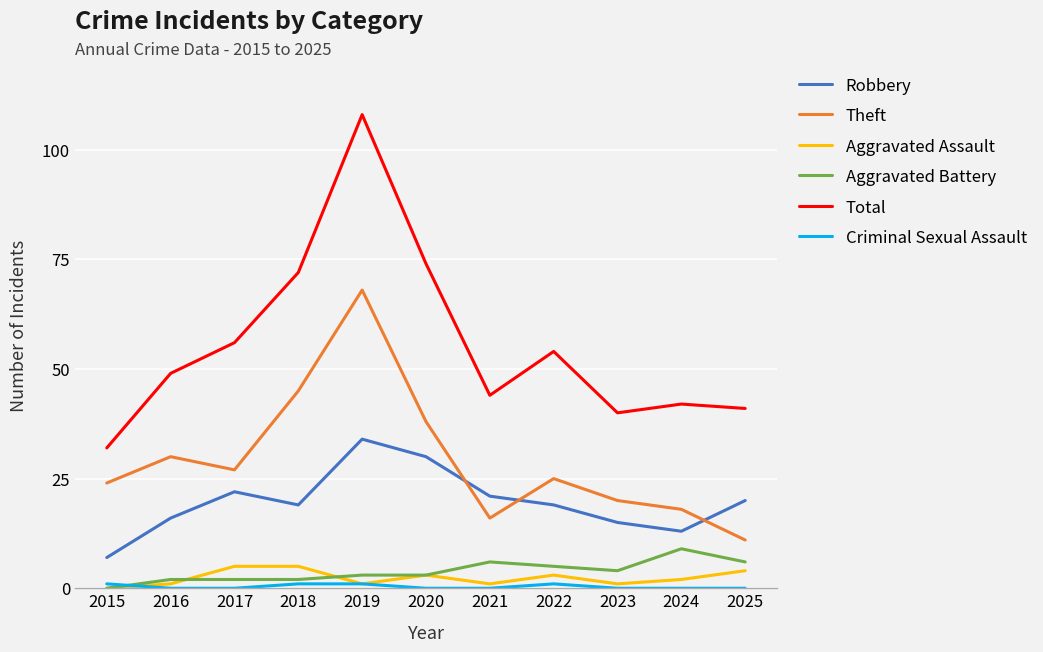

Is it true that Robbery equals 18 at 2020?

False